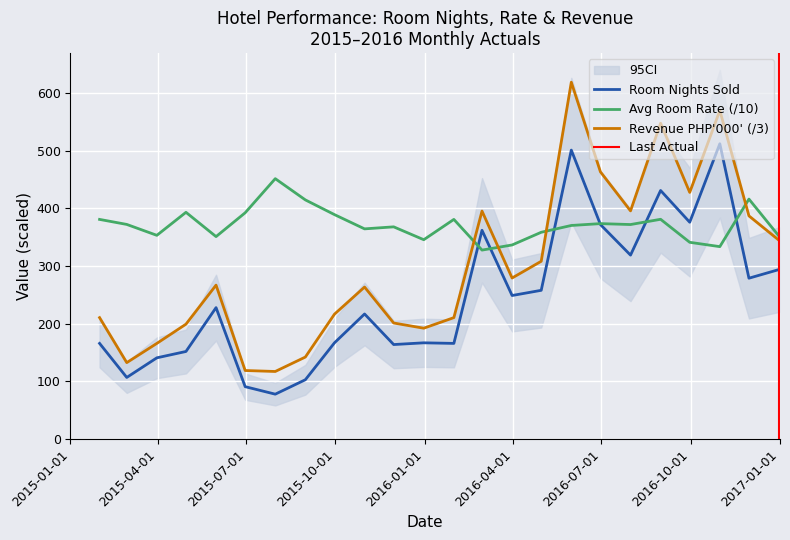

What is the value of the Average Room Rate point at the 8th from the left?

414.7